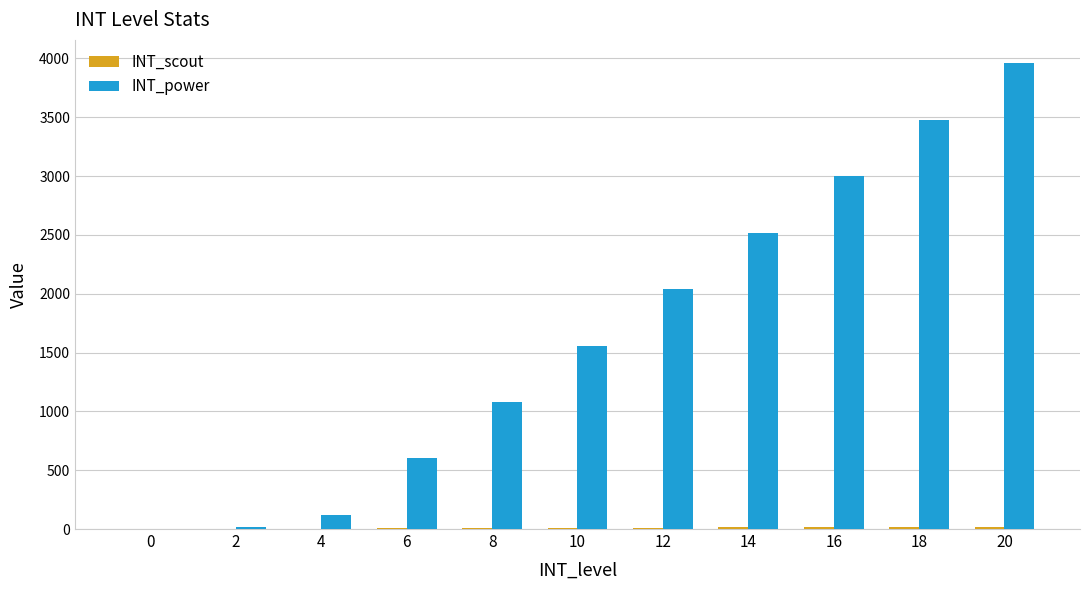

At which category is the sum across all series the highest?

20